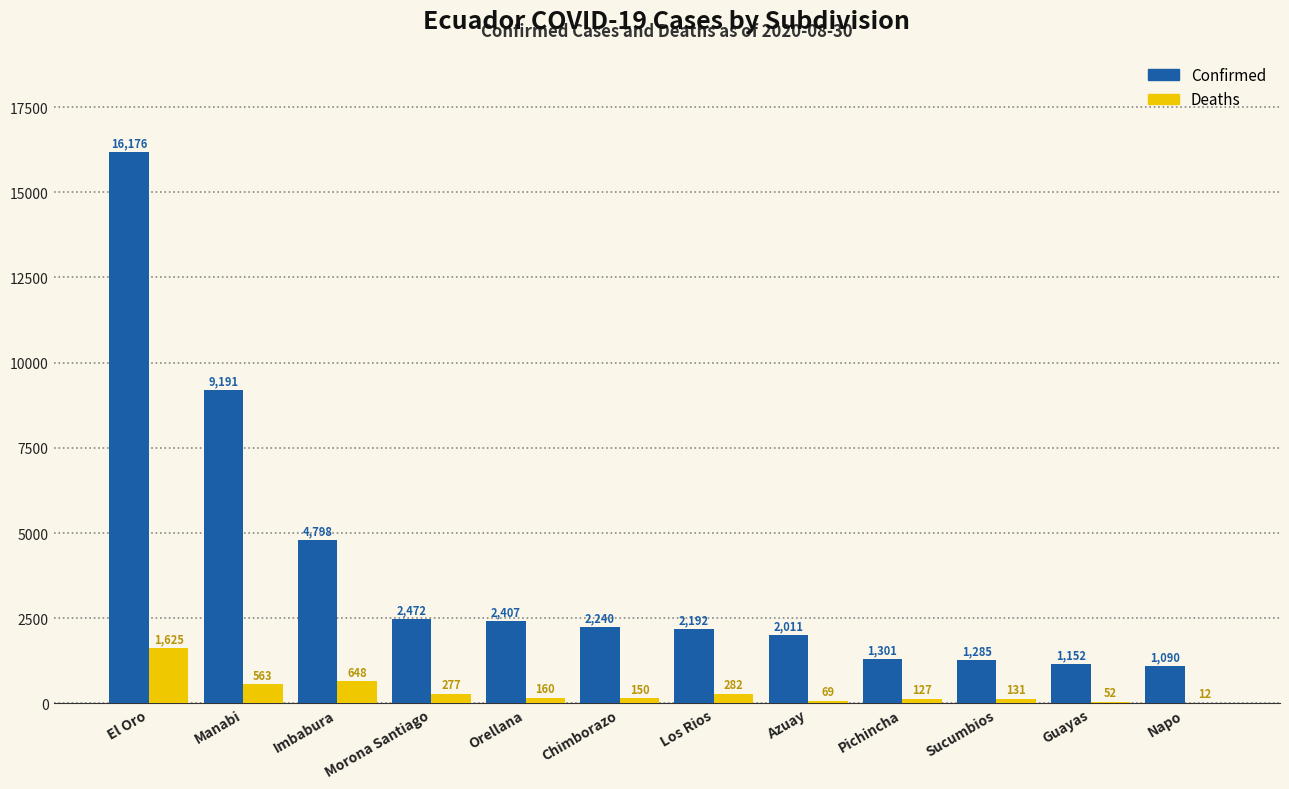

At which label does Confirmed reach its peak?

El Oro